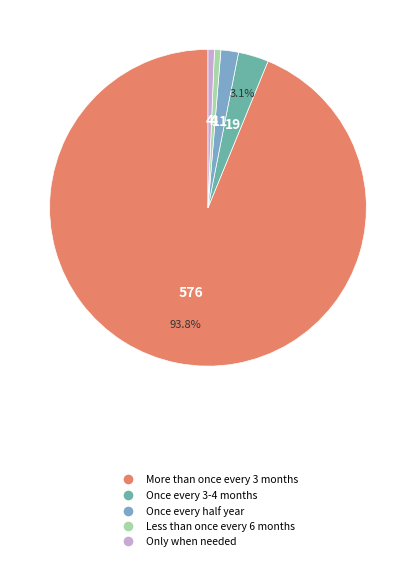

Which has a higher value, Only when needed or Once every 3-4 months?

Once every 3-4 months